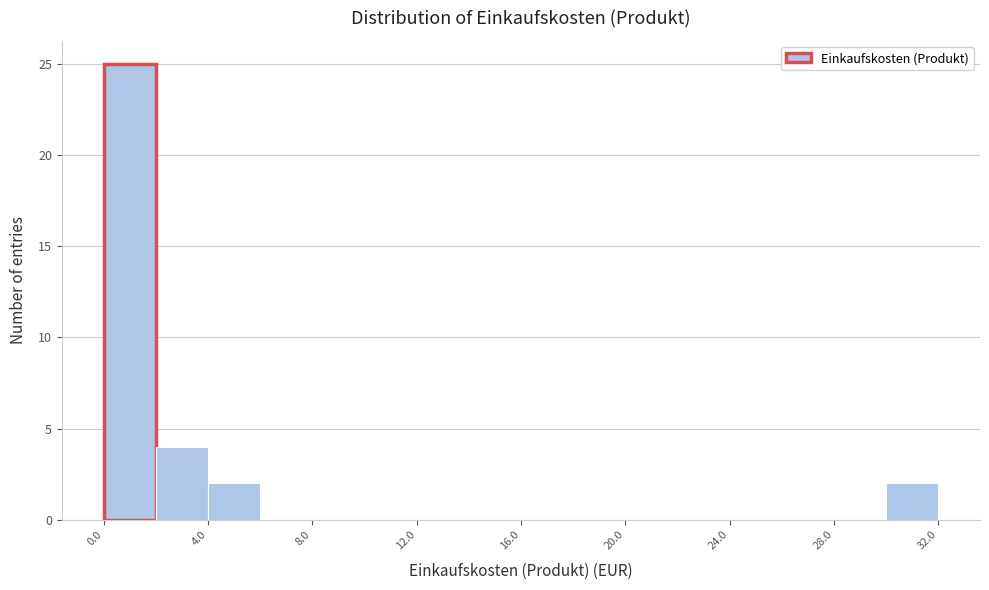

Over which range of the x-axis is the bar tallest?

0 to 2